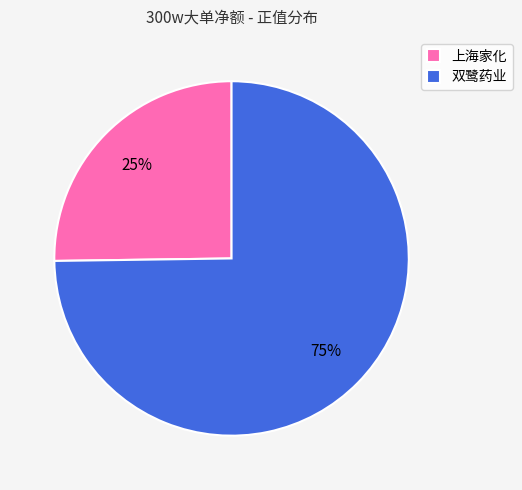

Combined, do 双鹭药业 and 上海家化 account for over 50%?

Yes